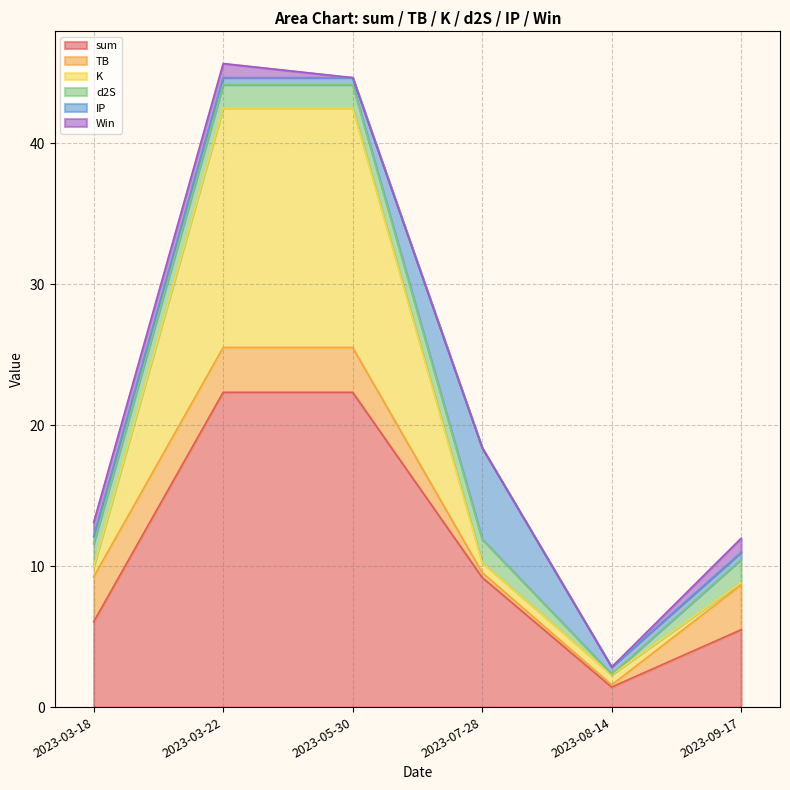

True or false: sum and IP intersect in this chart.

False